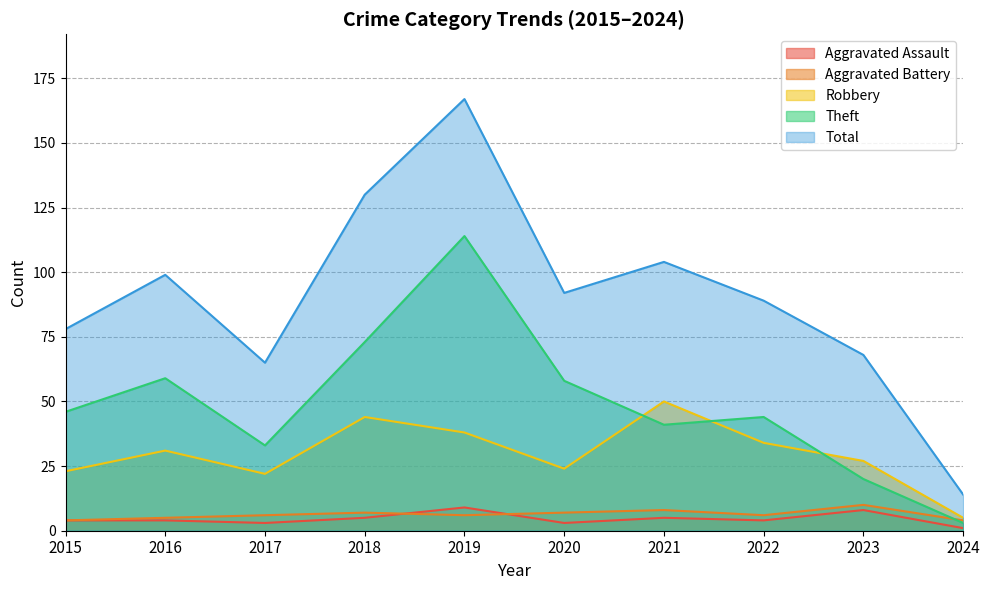

Reading left to right, list all the values displayed in this chart.

Aggravated Assault: 4	4	3	5	9	3	5	4	8	1
Aggravated Battery: 4	5	6	7	6	7	8	6	10	4
Robbery: 23	31	22	44	38	24	50	34	27	5
Theft: 46	59	33	73	114	58	41	44	20	3
Total: 78	99	65	130	167	92	104	89	68	14